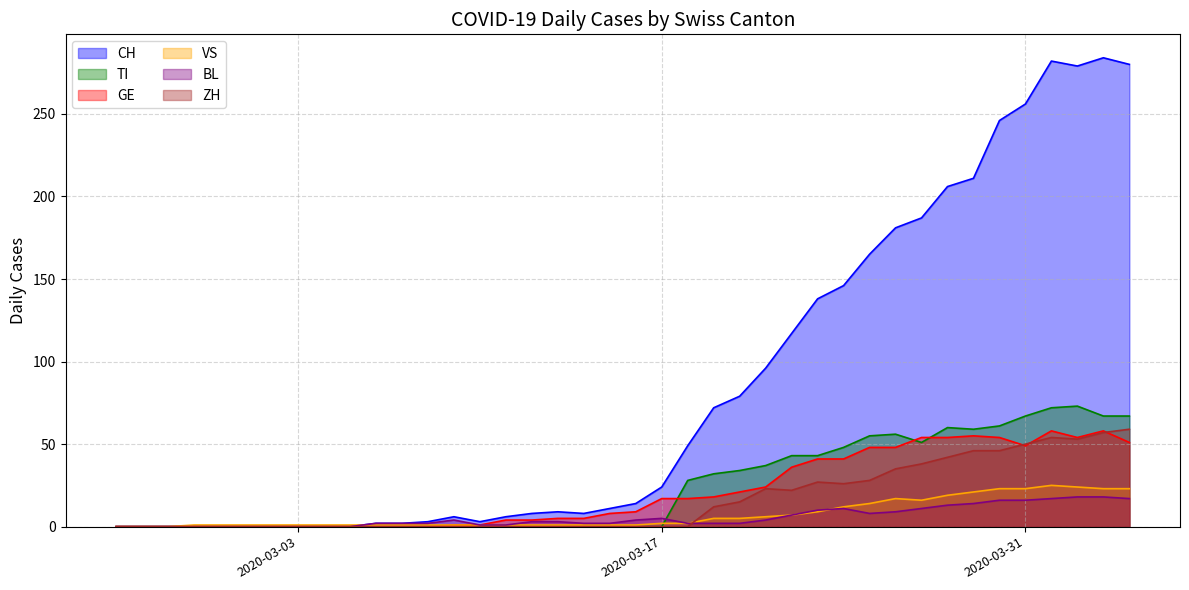

How many values in the GE series are below 9?

20